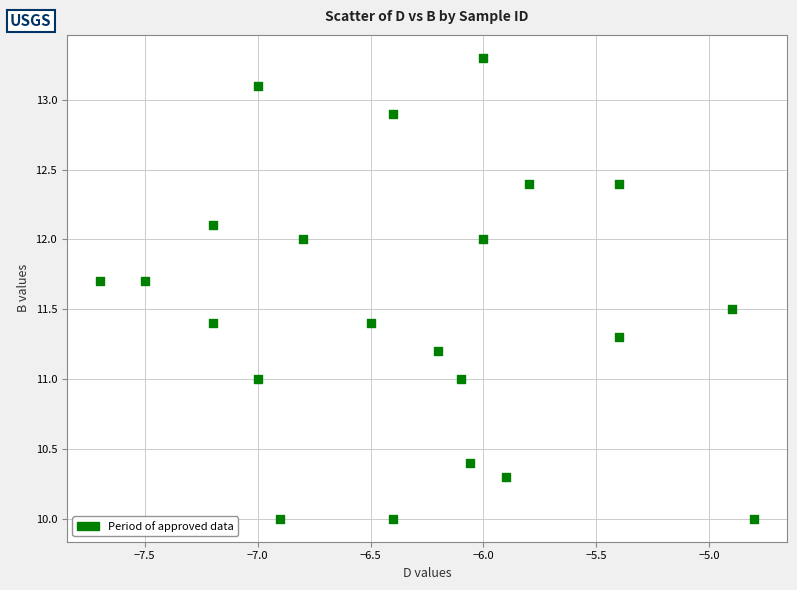

What is the range of X values (max minus min)?

2.9